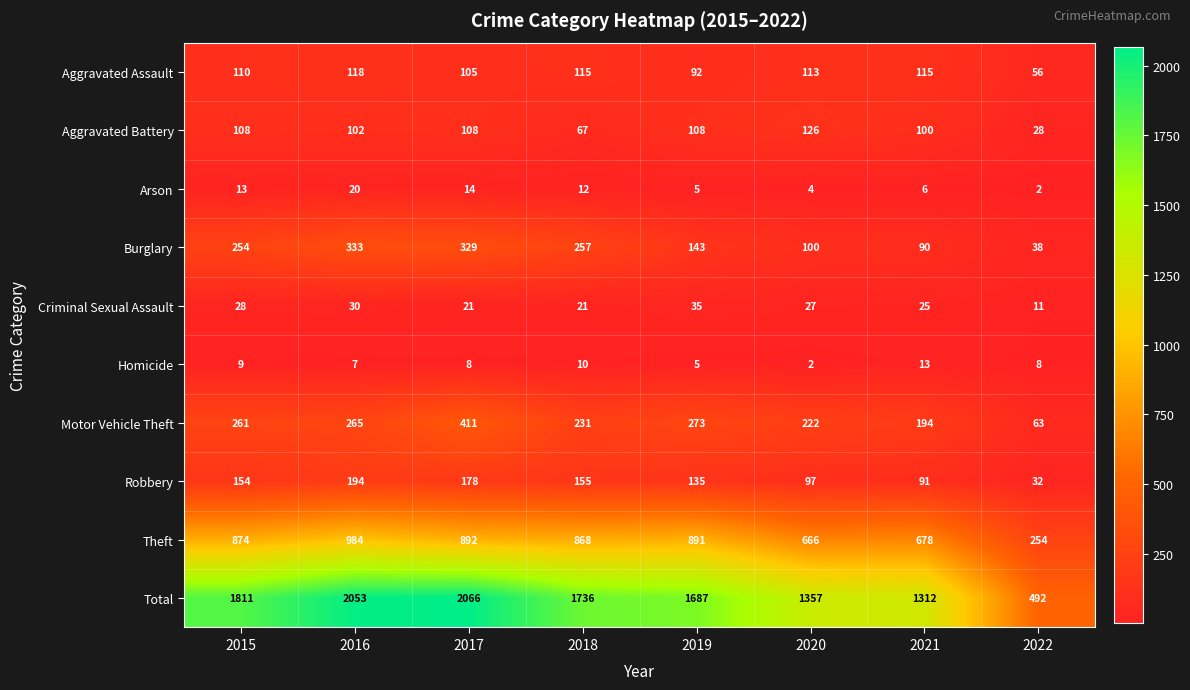

Where is Arson nearest to the value 11?

2018